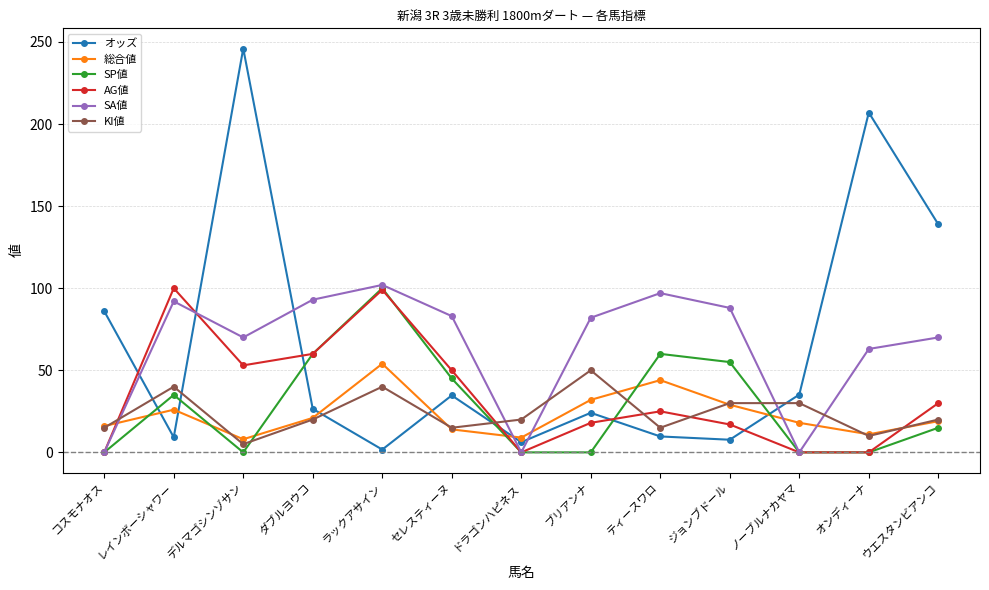

What is the average value of the SA値 series?

64.6